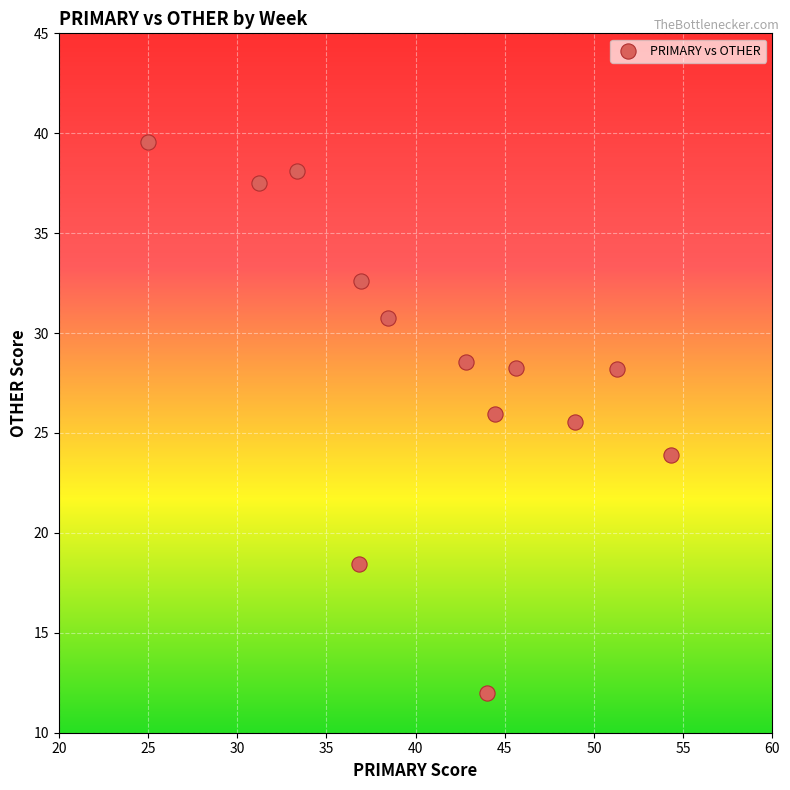

What is the range of Y values (max minus min)?

27.6